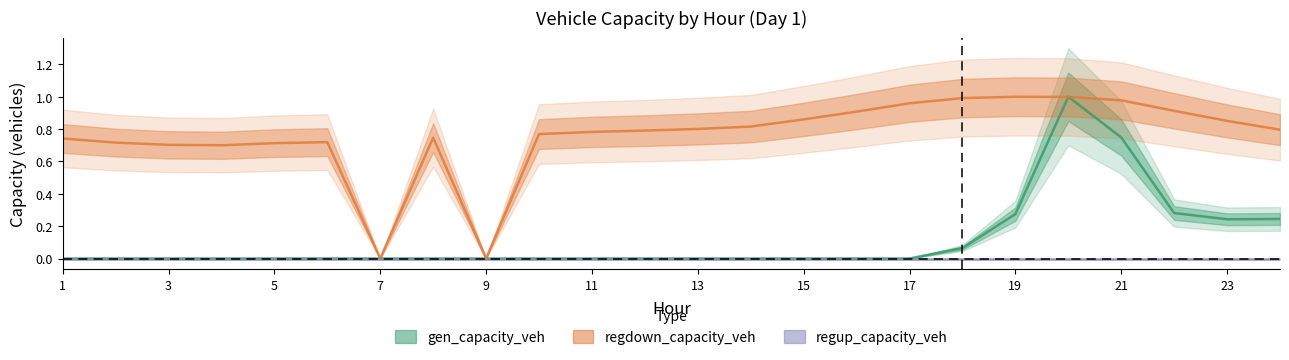

Is it true that gen_capacity_veh equals 0.0 at 1?

True